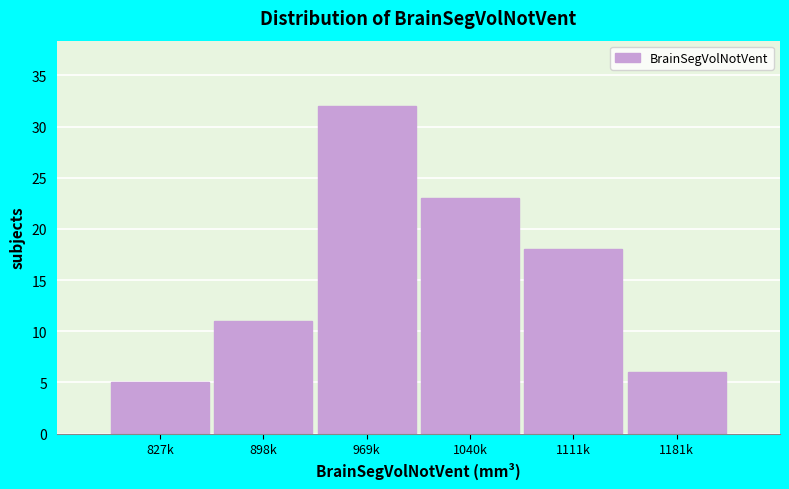

Reading left to right, extract all data points from this chart.

5	11	32	23	18	6